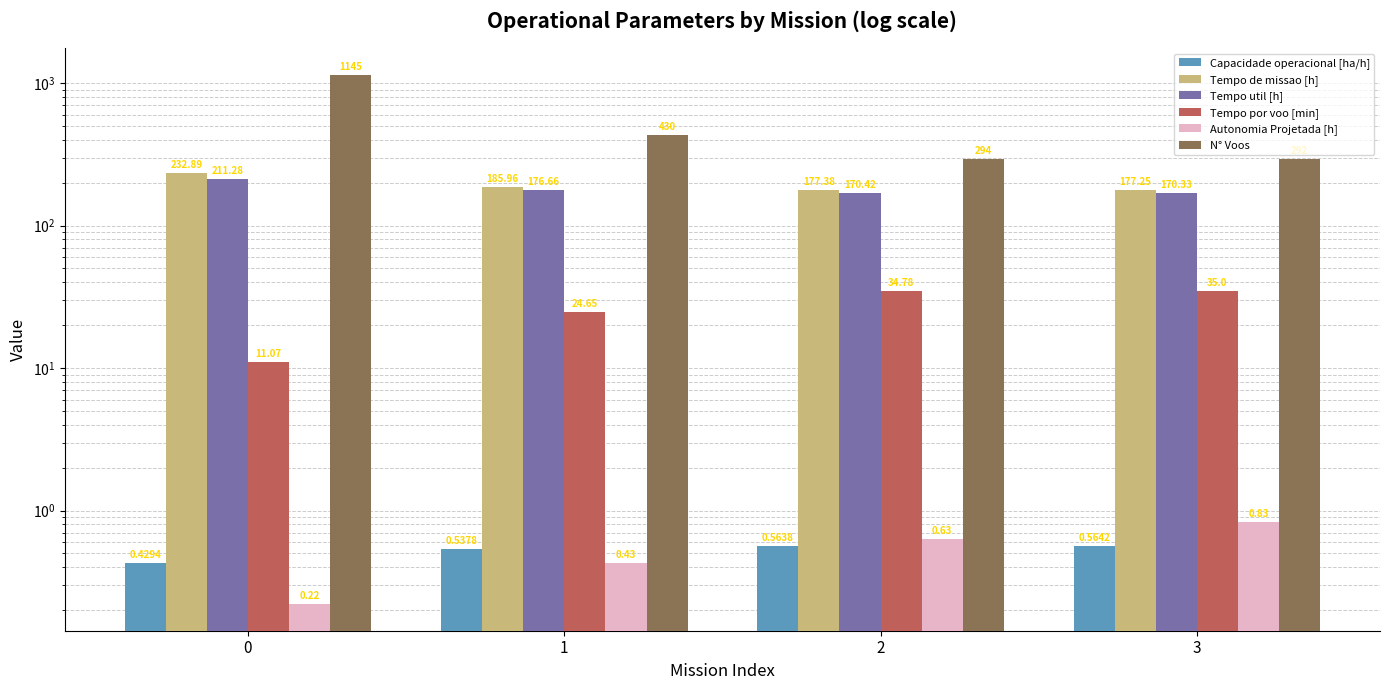

What is the greatest value displayed?

1145.0